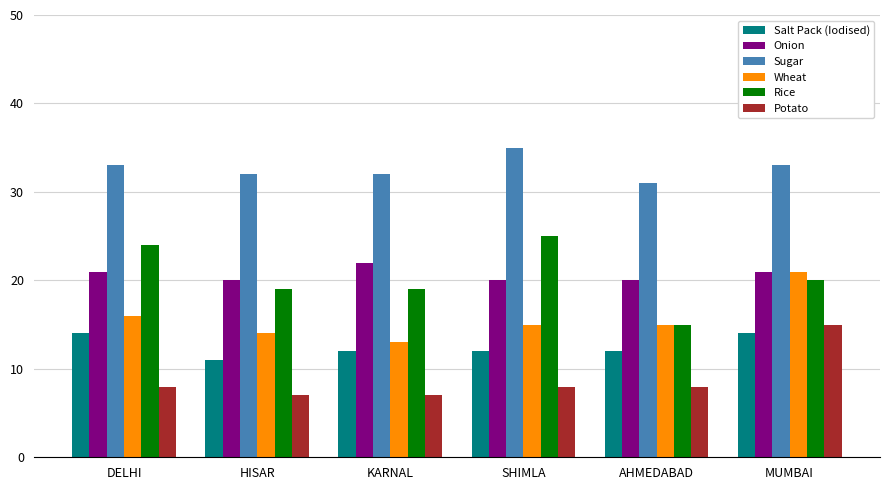

At KARNAL, list the series in order from smallest to largest.

Potato, Salt Pack (Iodised), Wheat, Rice, Onion, Sugar